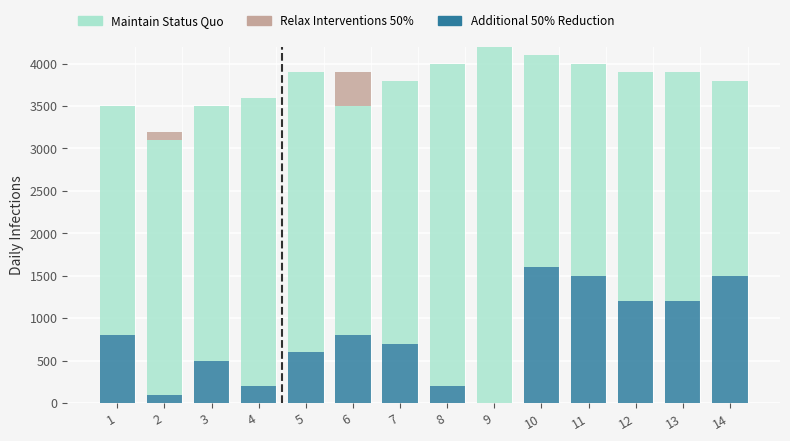

What is the total value across all series at 3?

3500.0